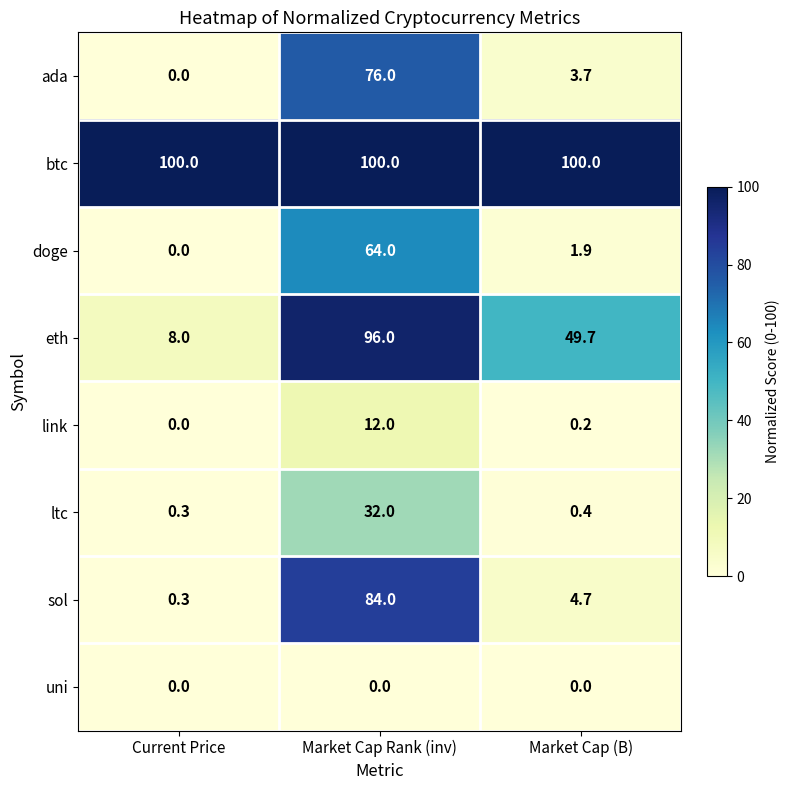

Reading left to right, what are all the values shown in this chart?

ada: Current Price=0.0	Market Cap Rank (inv)=76.0	Market Cap (B)=3.7
btc: Current Price=100.0	Market Cap Rank (inv)=100.0	Market Cap (B)=100.0
doge: Current Price=0.0	Market Cap Rank (inv)=64.0	Market Cap (B)=1.9
eth: Current Price=8.0	Market Cap Rank (inv)=96.0	Market Cap (B)=49.7
link: Current Price=0.0	Market Cap Rank (inv)=12.0	Market Cap (B)=0.2
ltc: Current Price=0.3	Market Cap Rank (inv)=32.0	Market Cap (B)=0.4
sol: Current Price=0.3	Market Cap Rank (inv)=84.0	Market Cap (B)=4.7
uni: Current Price=0.0	Market Cap Rank (inv)=0.0	Market Cap (B)=0.0